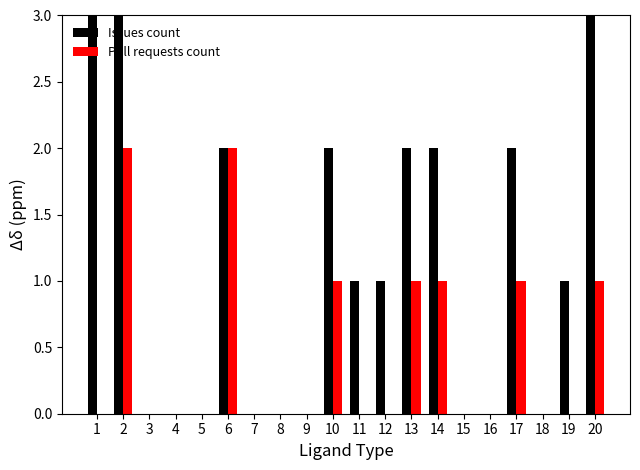

Is it true that Pull requests count equals 0 at 17?

False